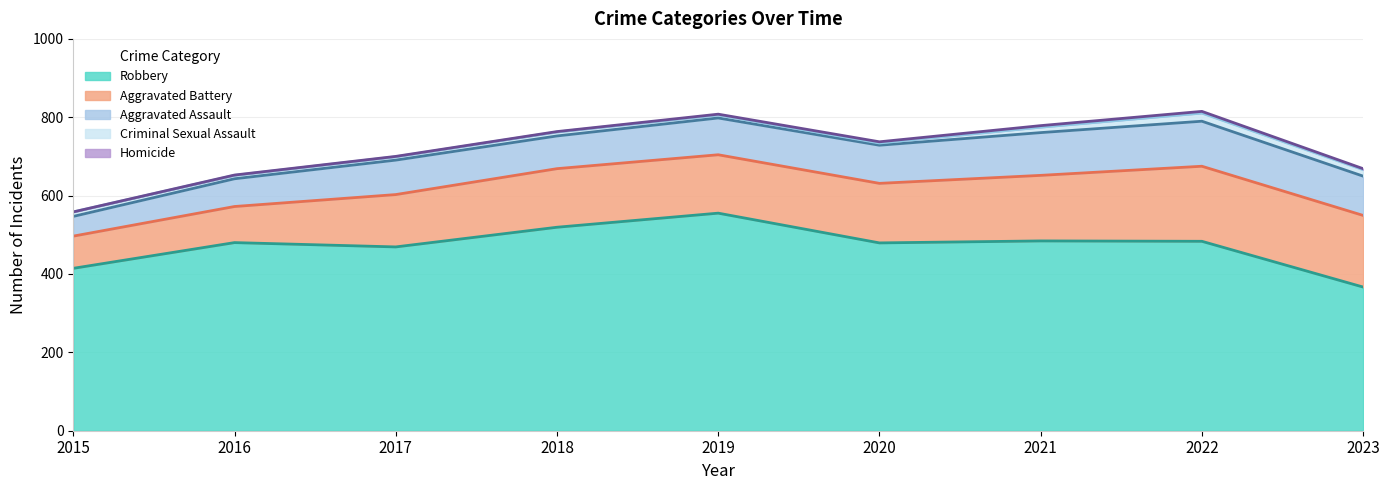

What value does the Robbery series have at 2018?

519.3